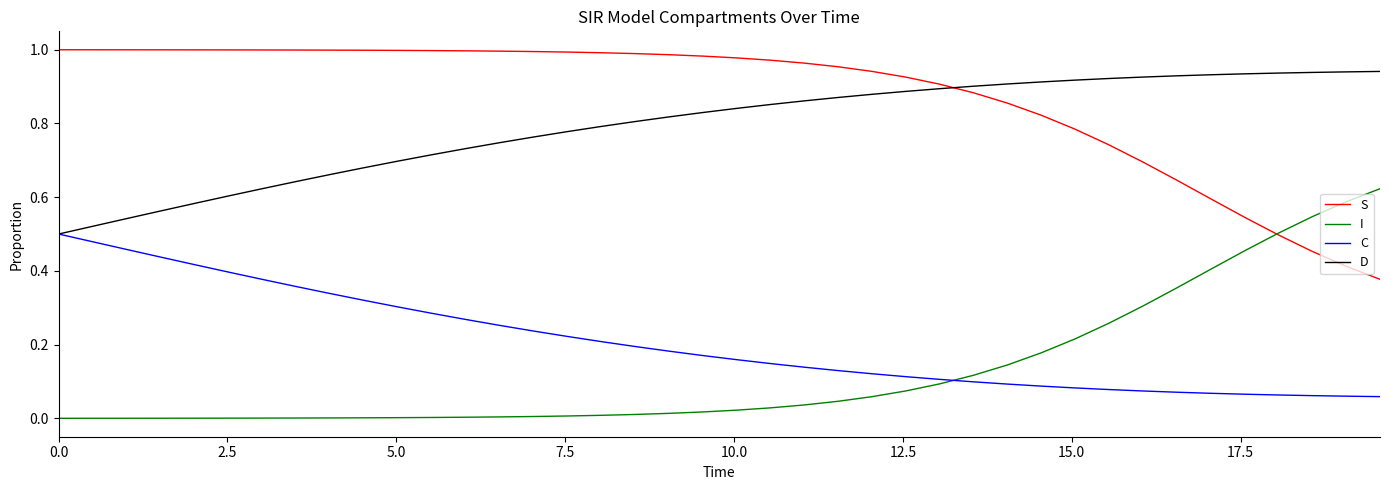

True or false: S and D intersect in this chart.

True